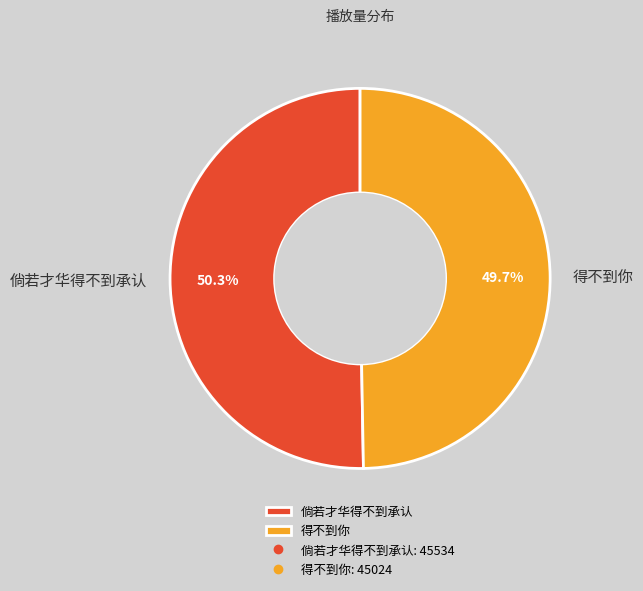

Between 得不到你 and 倘若才华得不到承认, which is larger?

倘若才华得不到承认